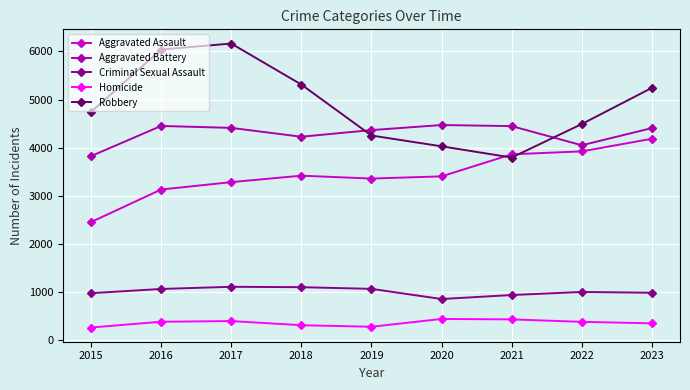

In Robbery, how many points are higher than both neighbors (excluding endpoints)?

1